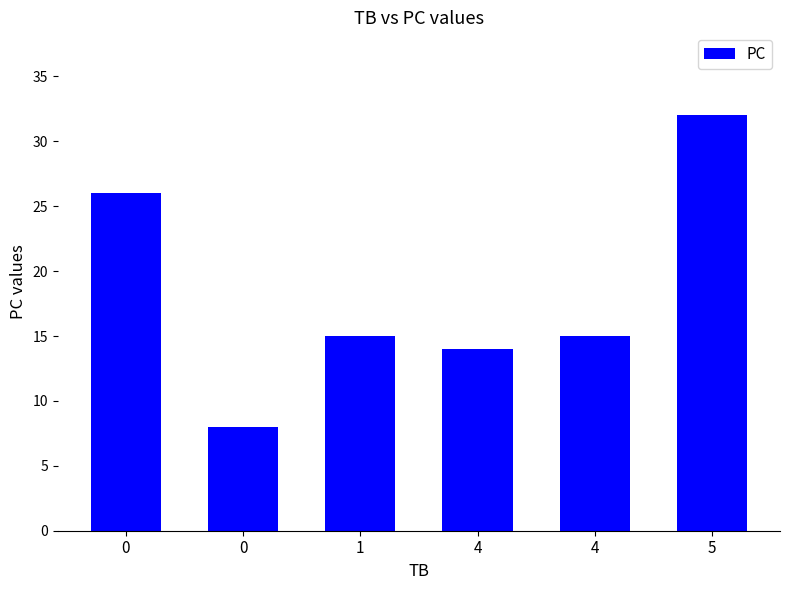

Are the bars grouped side by side (vs. stacked)?

No